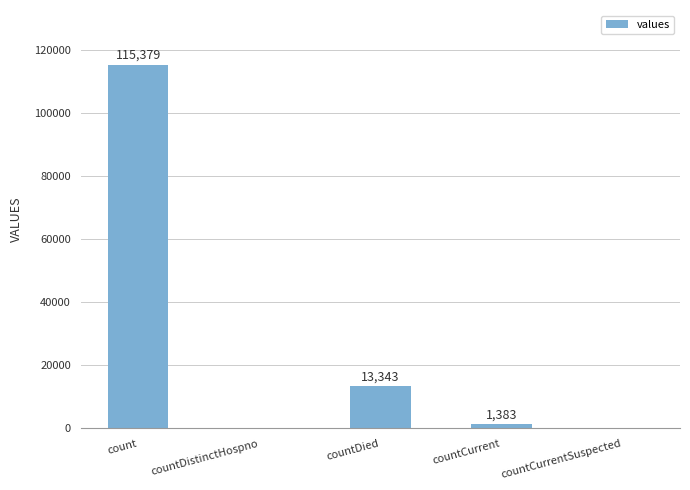

Reading left to right, extract all data points from this chart.

115379	0	13343	1383	0